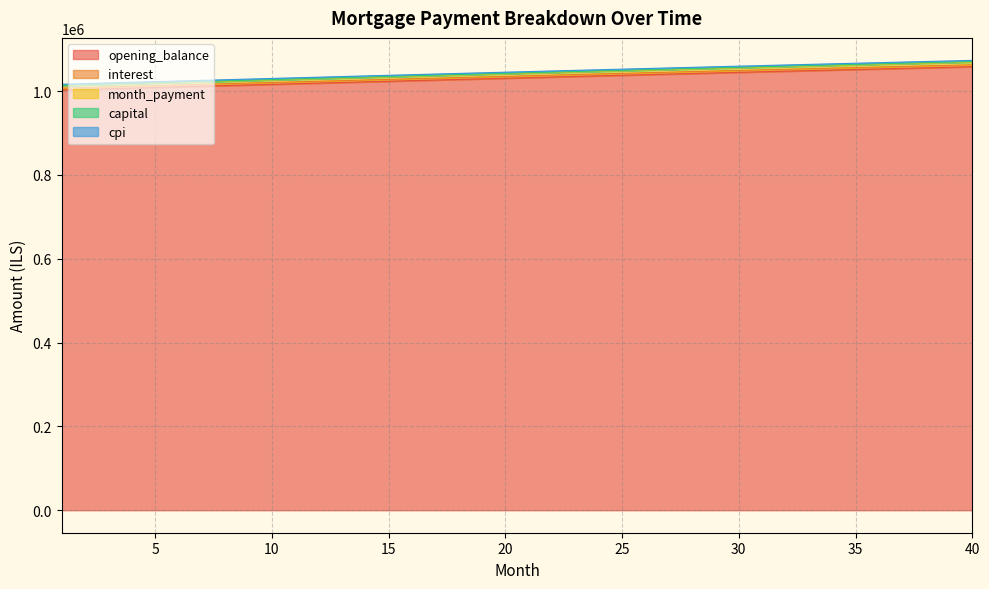

List the labels in order of capital value, smallest first.

1, 2, 3, 4, 5, 6, 7, 8, 9, 10, 11, 12, 13, 14, 15, 16, 17, 18, 19, 20, 21, 22, 23, 24, 25, 26, 27, 28, 29, 30, 31, 32, 33, 34, 35, 36, 37, 38, 39, 40